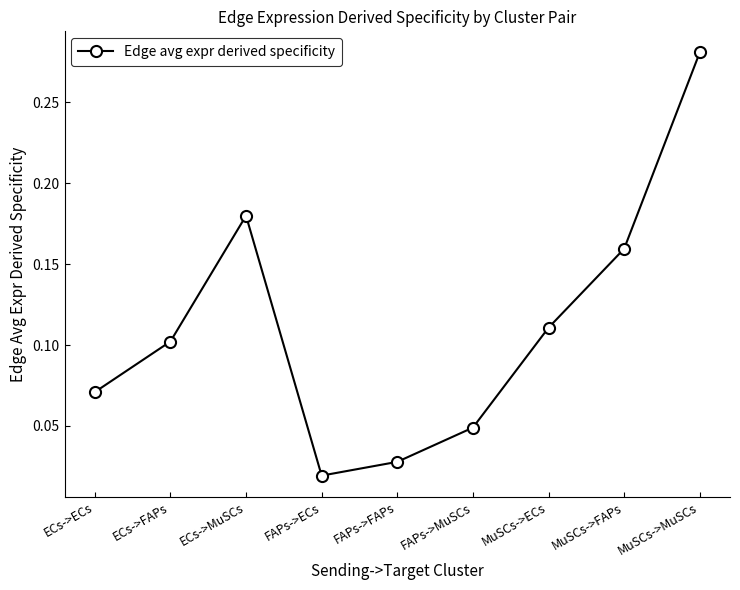

True or false: the data shows 0.4 at MuSCs->MuSCs.

False